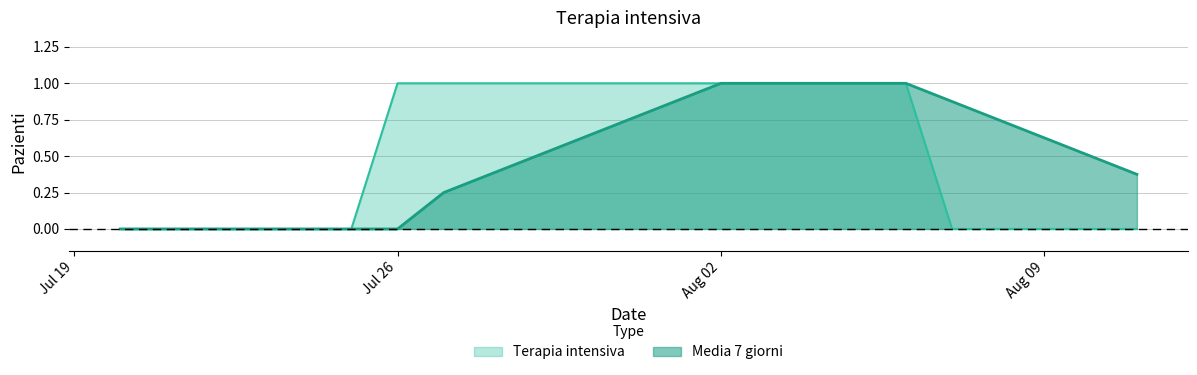

Where is Media 7 giorni nearest to the value 0?

2021-07-20